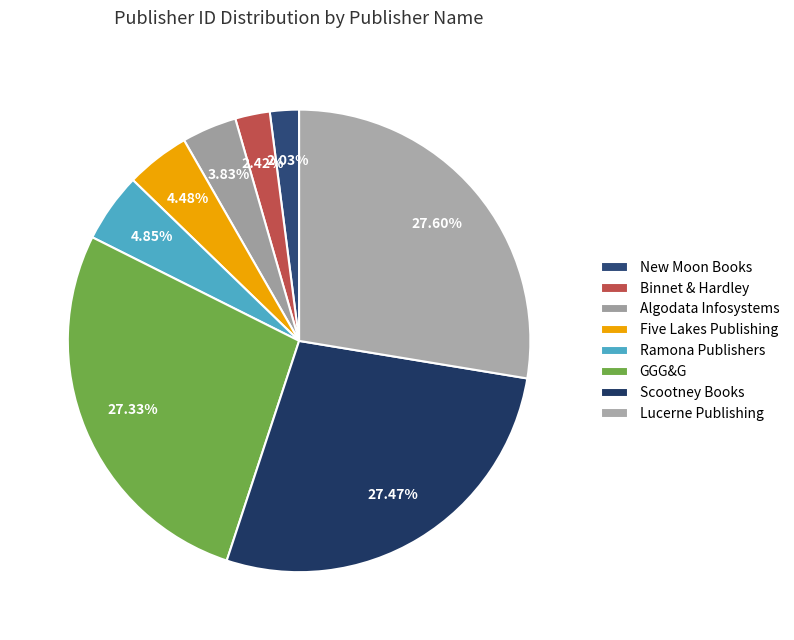

To the nearest percent, what percentage of the pie is New Moon Books?

2%